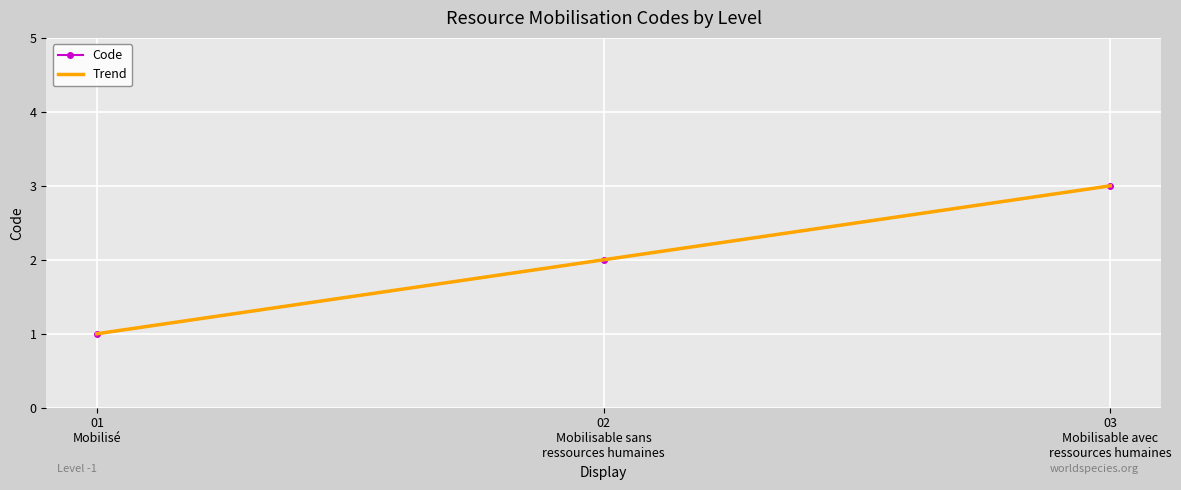

How many data points in Code are less than 2?

1